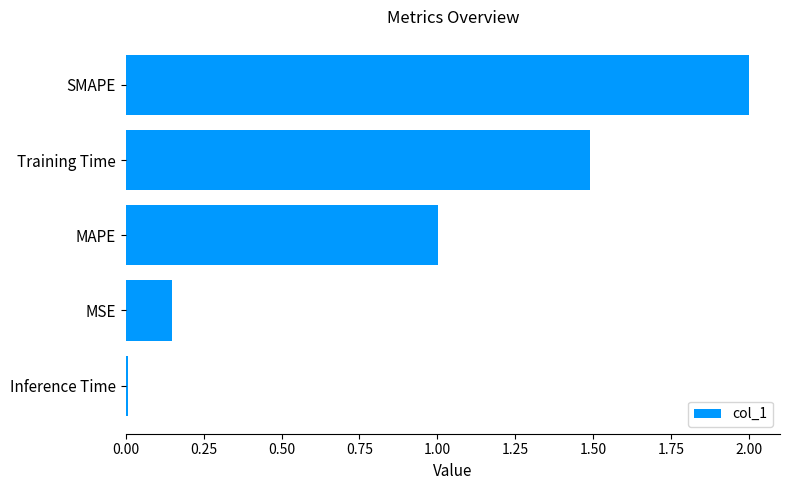

At which category does the chart reach its minimum across all series?

Inference Time